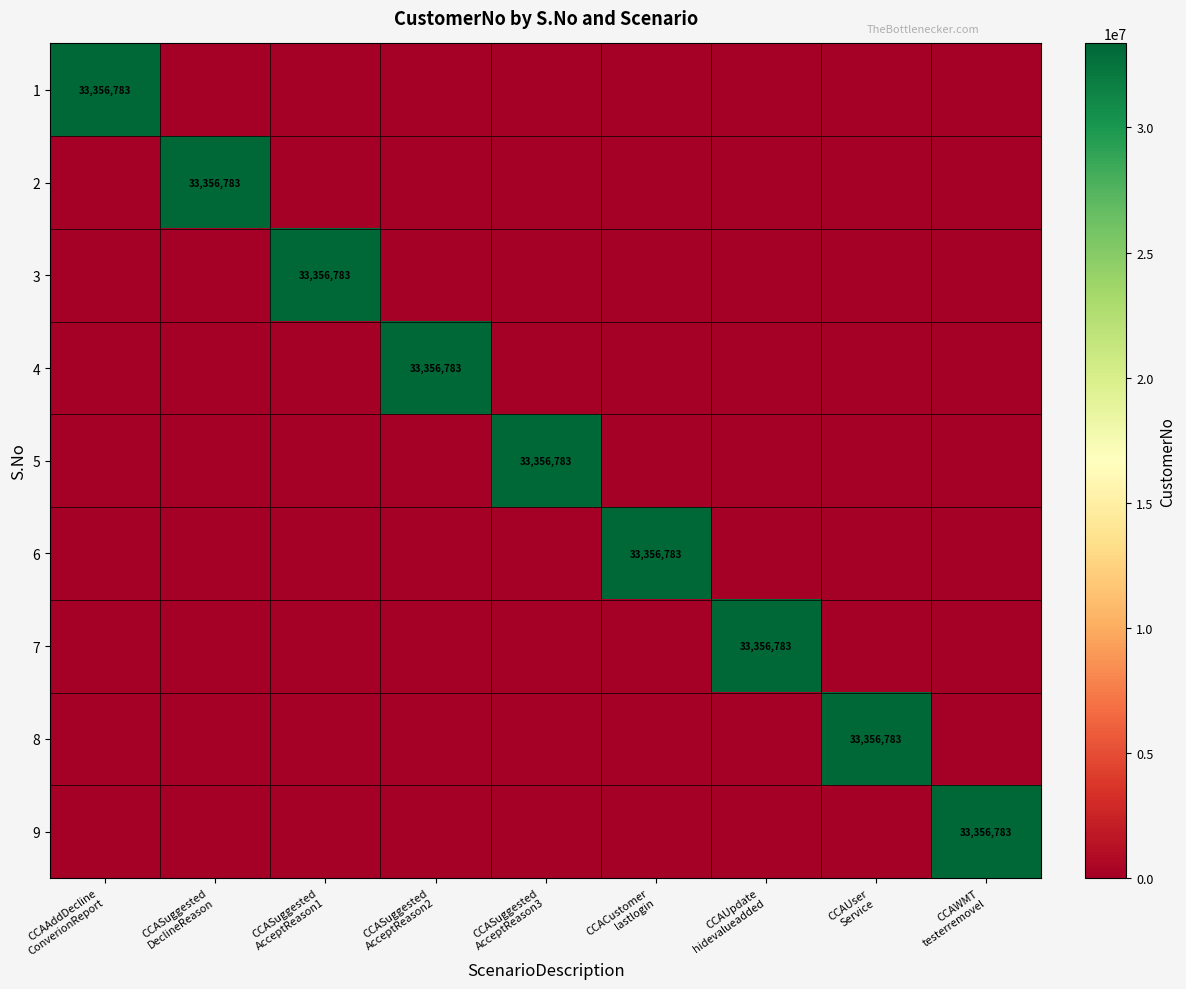

List the series in order of their peak value, highest first.

1, 2, 3, 4, 5, 6, 7, 8, 9